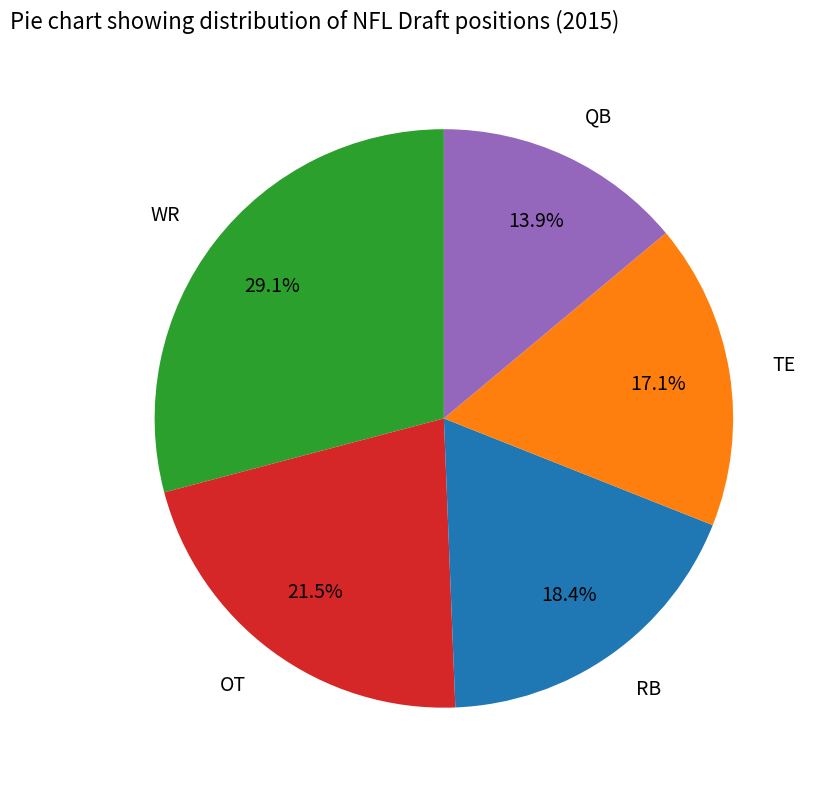

The WR slice represents 29% of the pie. True or false?

True